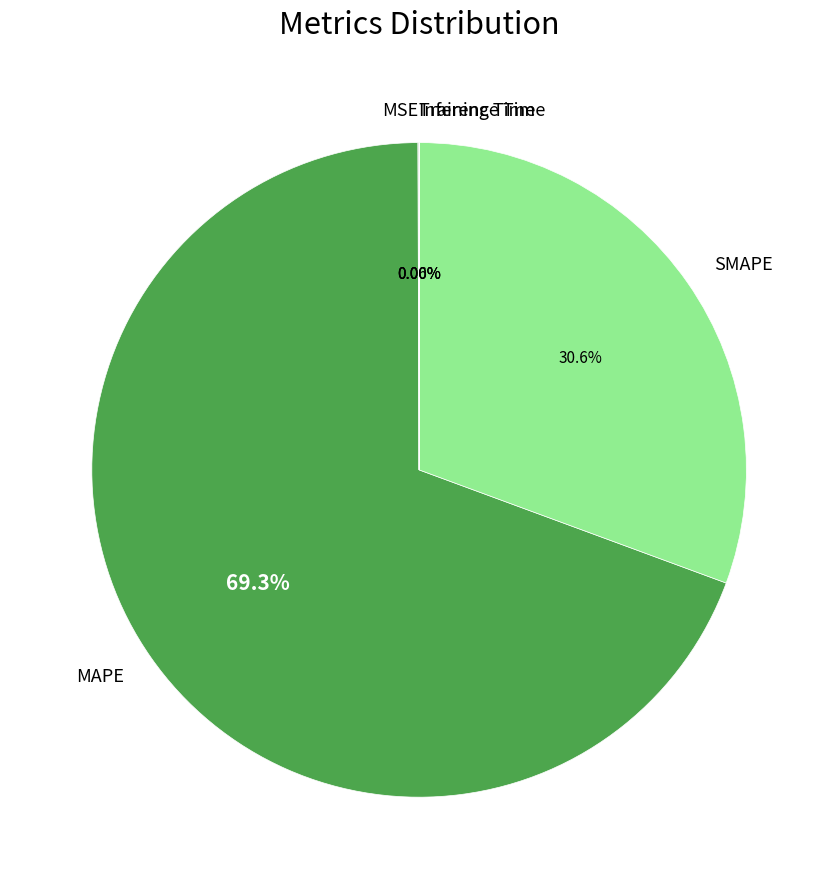

Is there any slice that represents more than half of the pie?

Yes